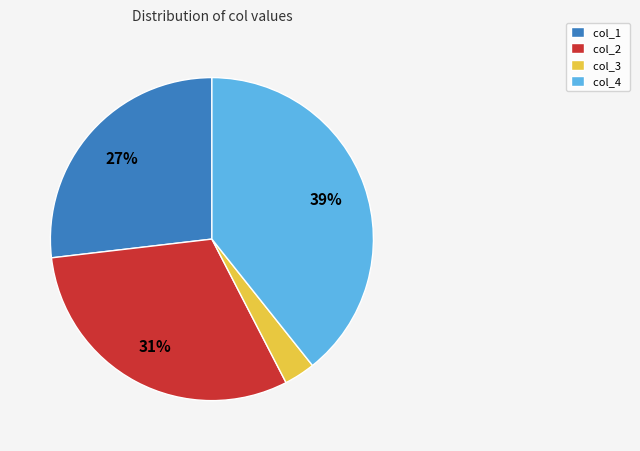

How many slices are in this pie chart?

4